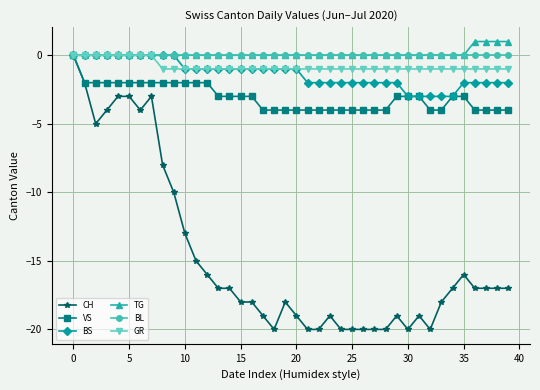

What is the smallest value displayed?

-20